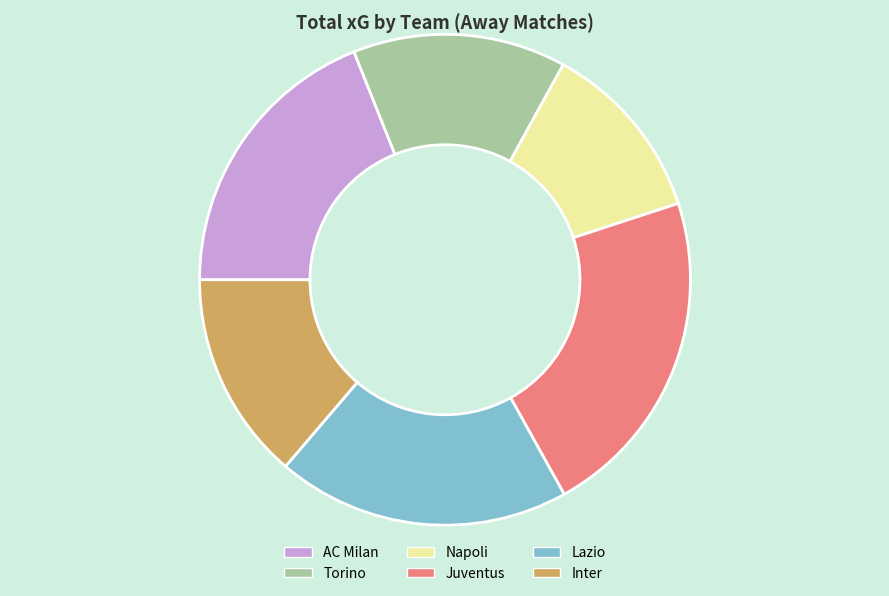

How many slices are in this pie chart?

6